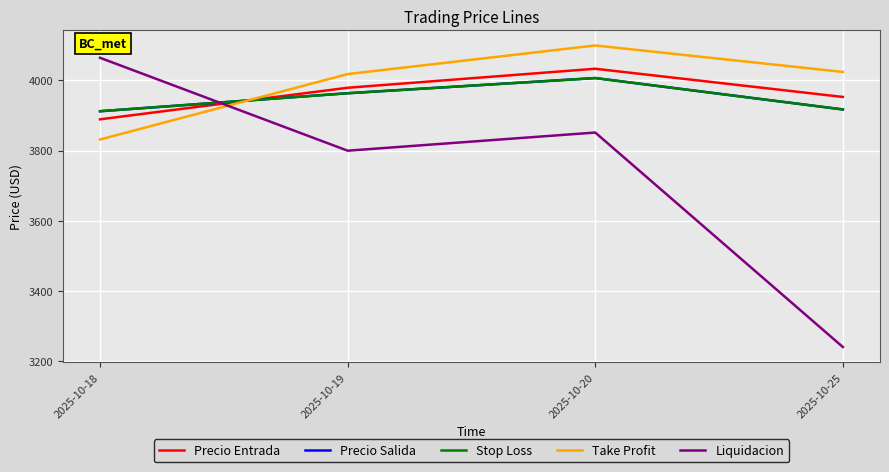

True or false: Take Profit has more than 1 points higher than both neighbors.

False